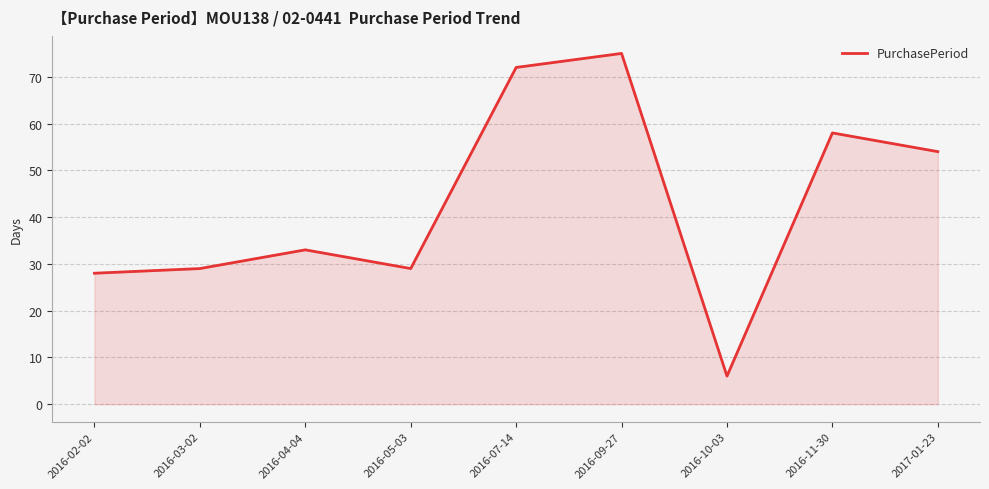

What is the average value?

43